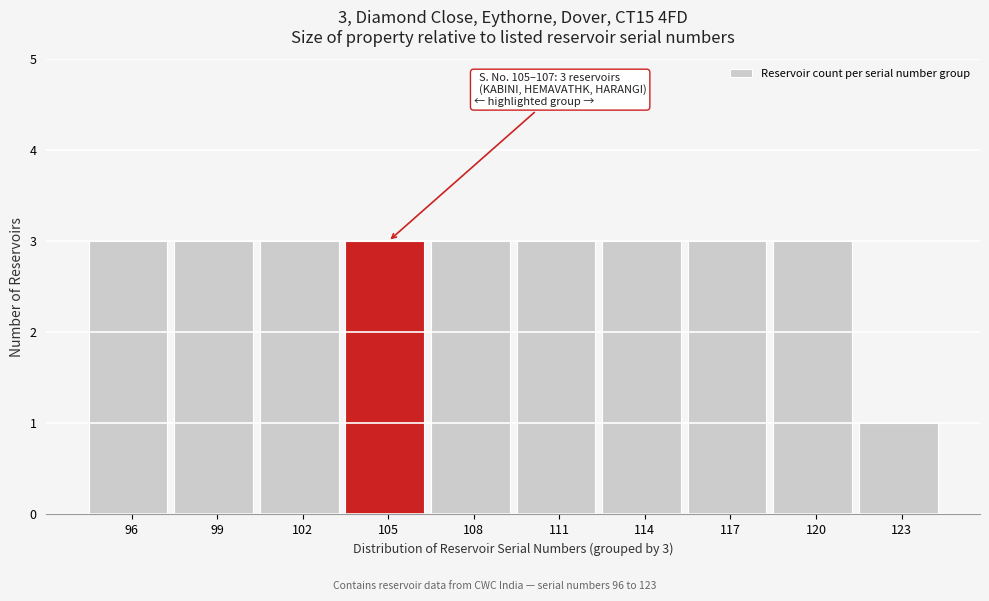

Reading left to right, transcribe all the data shown in this chart.

3	3	3	3	3	3	3	3	3	1